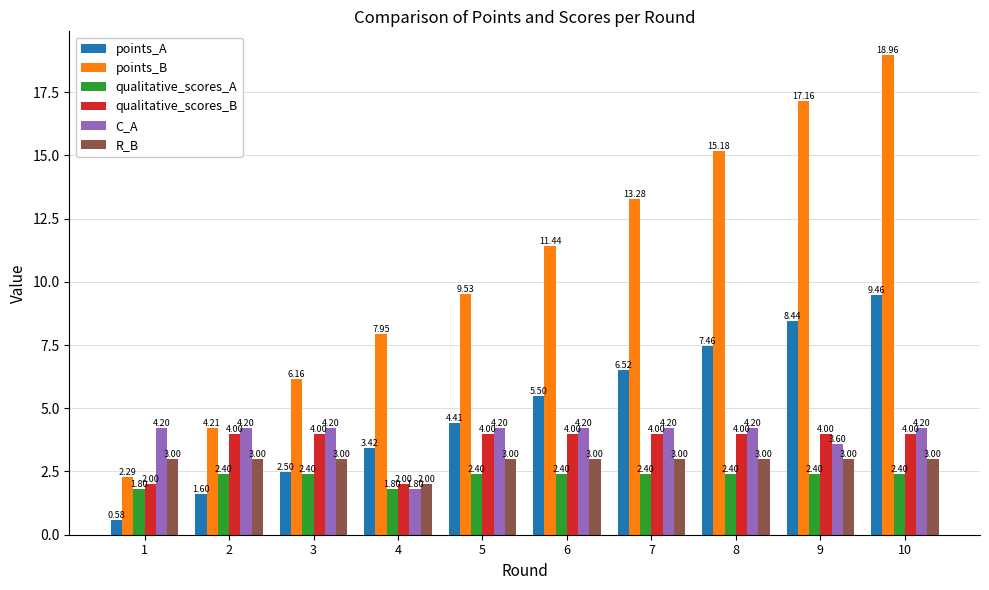

How many groups of bars are there?

10